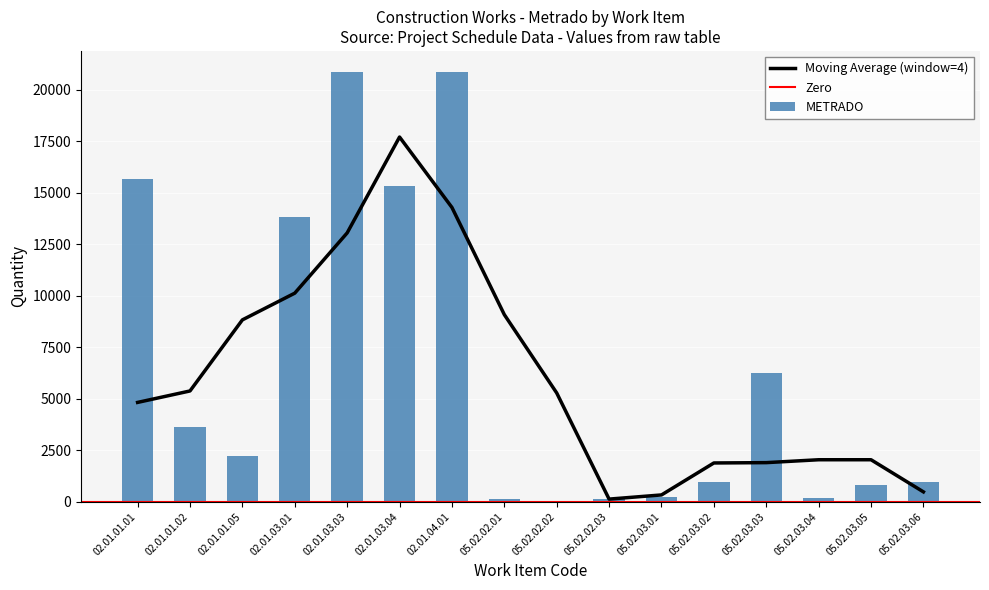

Reading left to right, extract all data points from this chart.

15662.3	3639.3	2225.5	13810.1	20854.4	15342.9	20854.4	129.0	30.2	123.6	234.6	938.5	6241.1	187.7	795.3	938.5